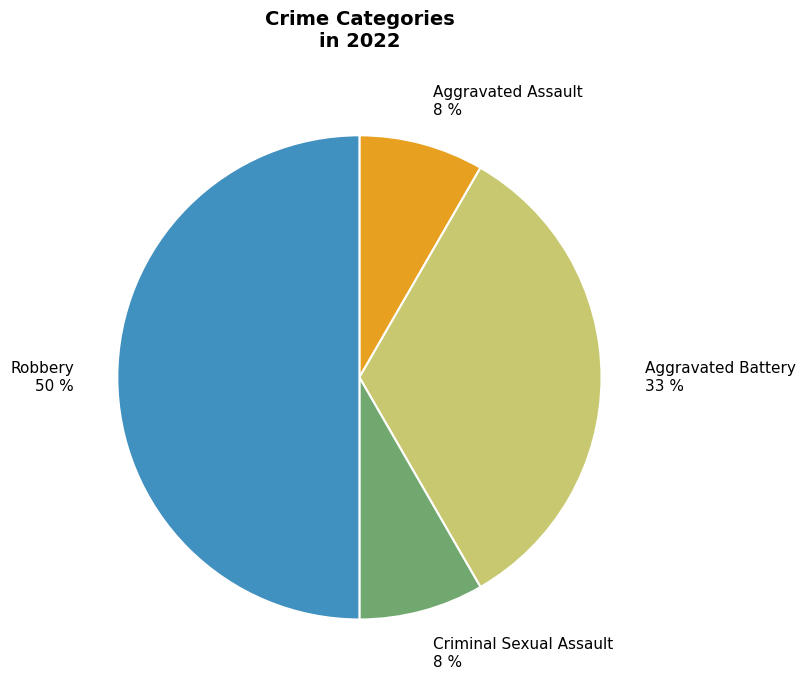

Is the sum of Criminal Sexual Assault 8 % and Aggravated Battery 33 % greater than half?

No